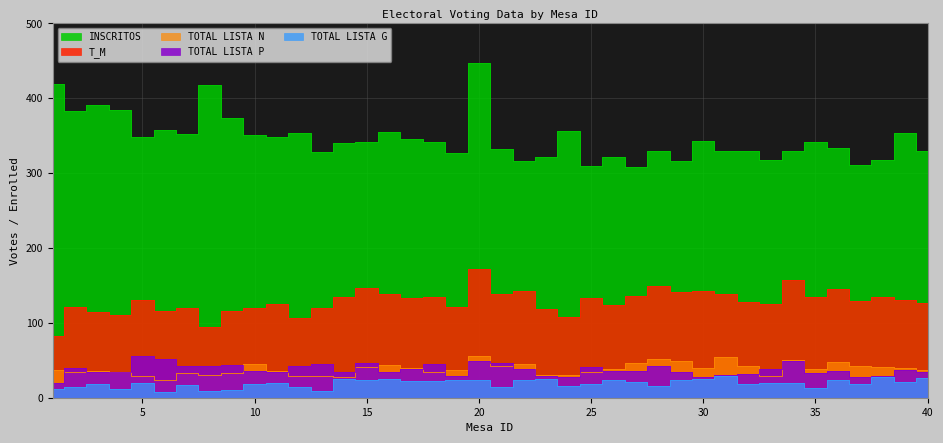

What is the total value across all series at 33?

530